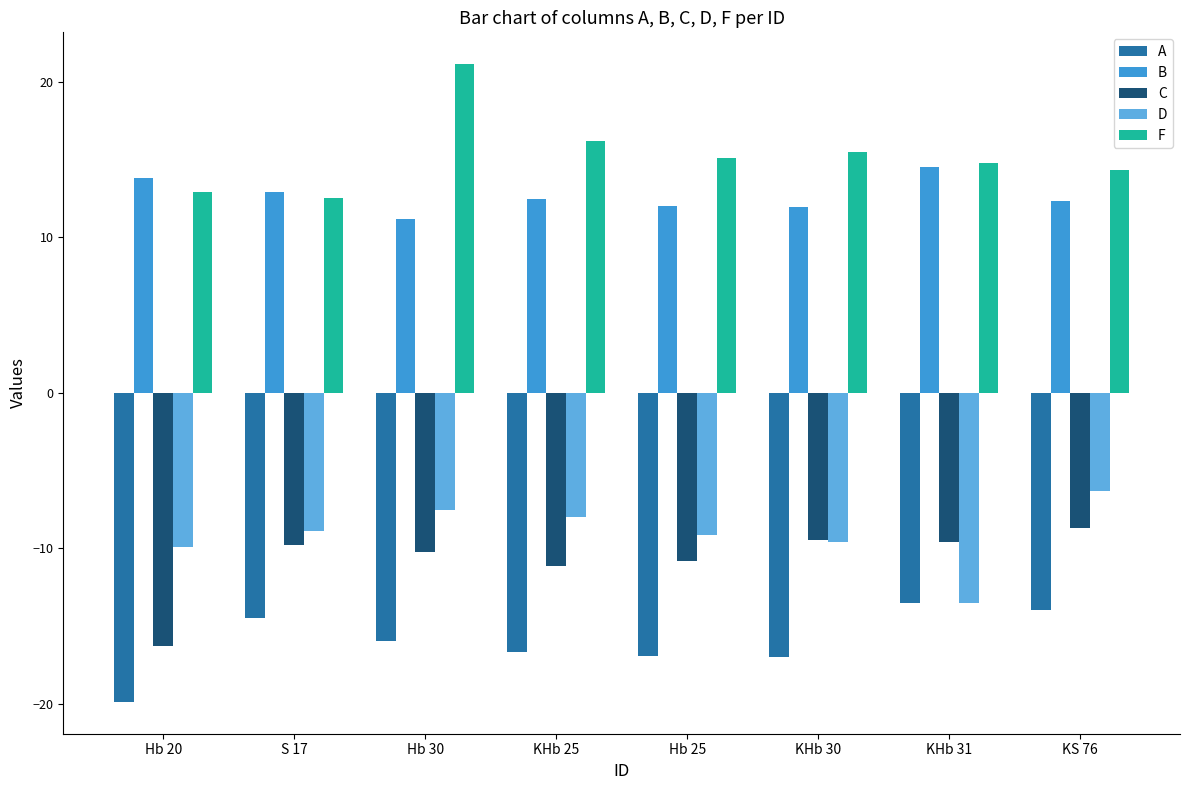

The F series shows 12.6 at S 17. True or false?

True